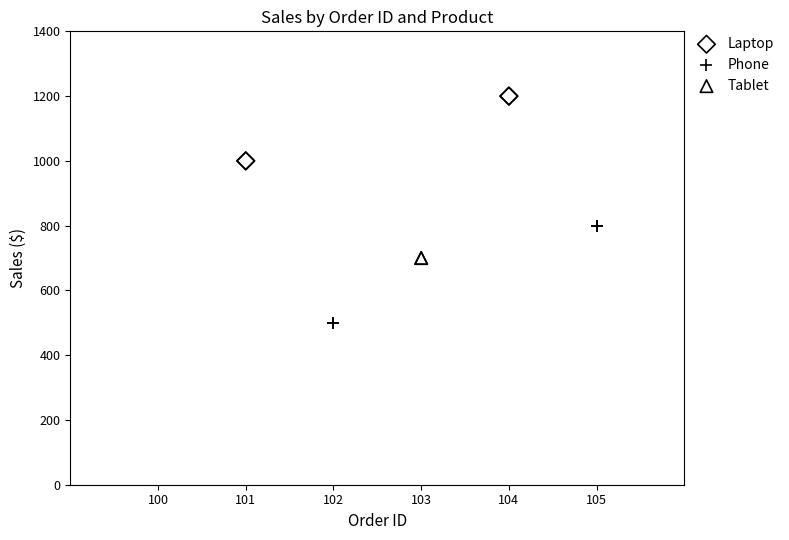

Which series reaches the maximum Y coordinate?

Laptop